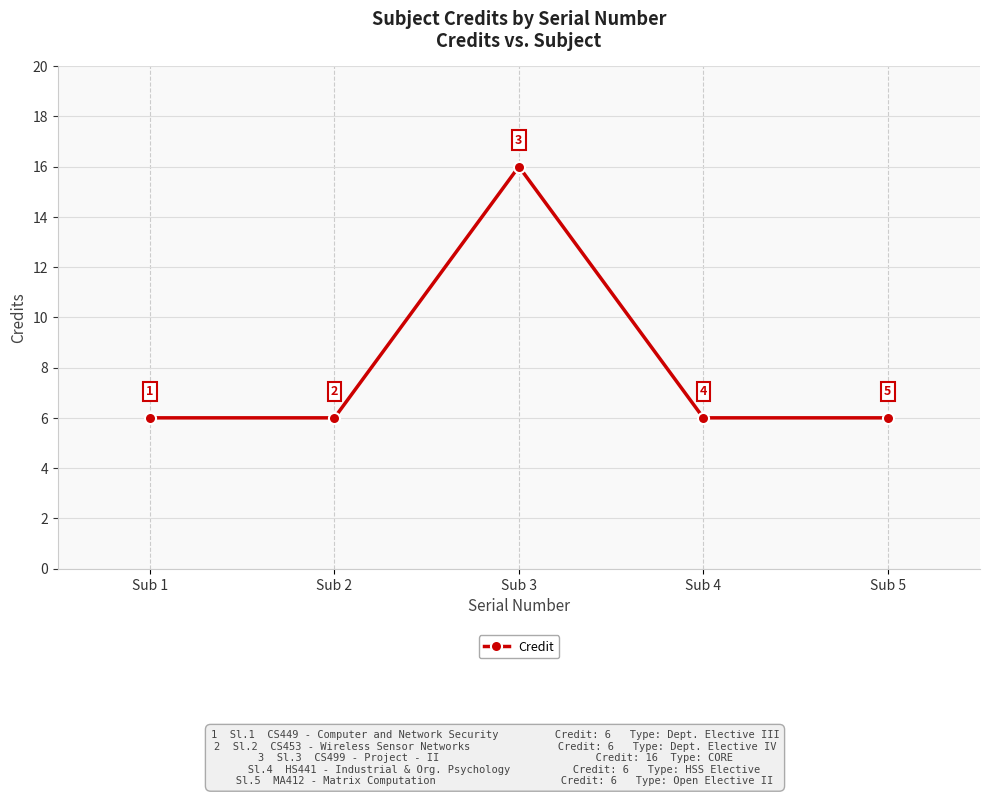

Does the chart have visible grid lines?

Yes